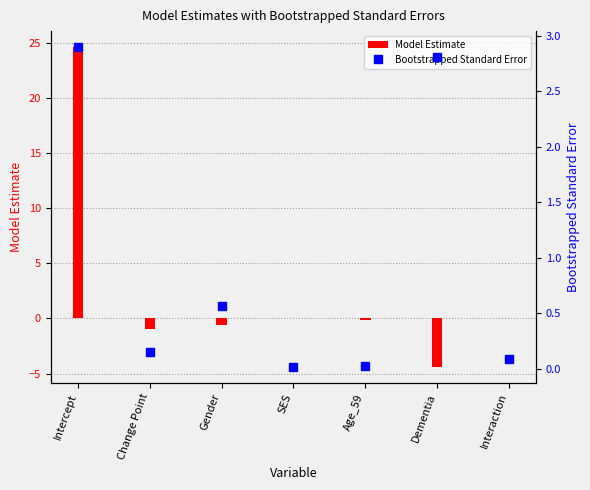

True or false: the data shows 0.2 at Change Point.

False